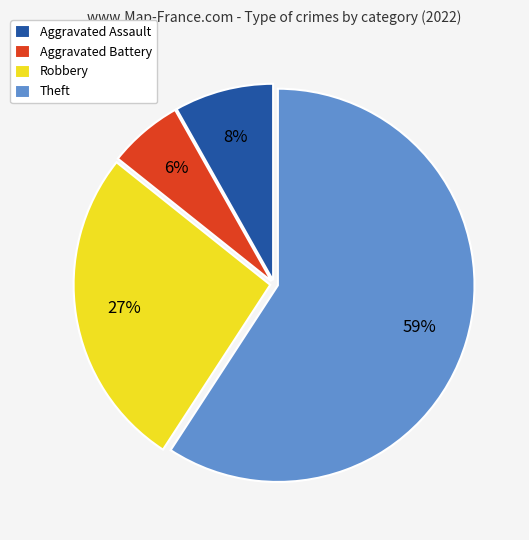

What is the ratio of the value at Aggravated Assault to the value at Theft?

0.1